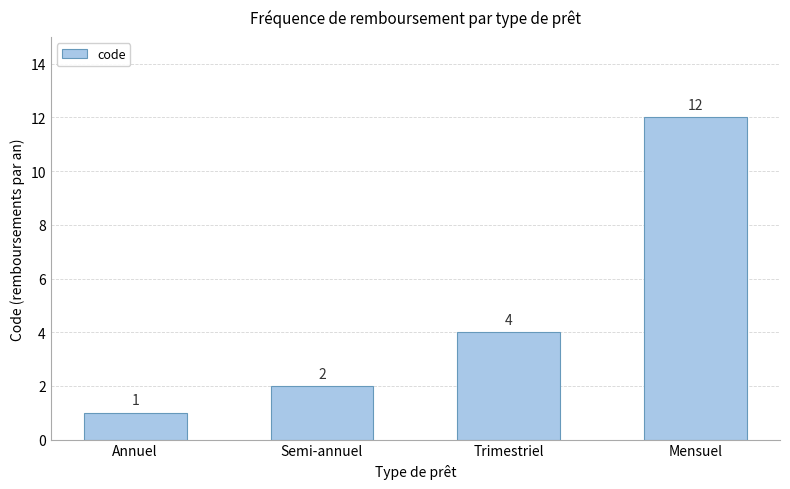

Reading left to right, transcribe all the data shown in this chart.

1	2	4	12